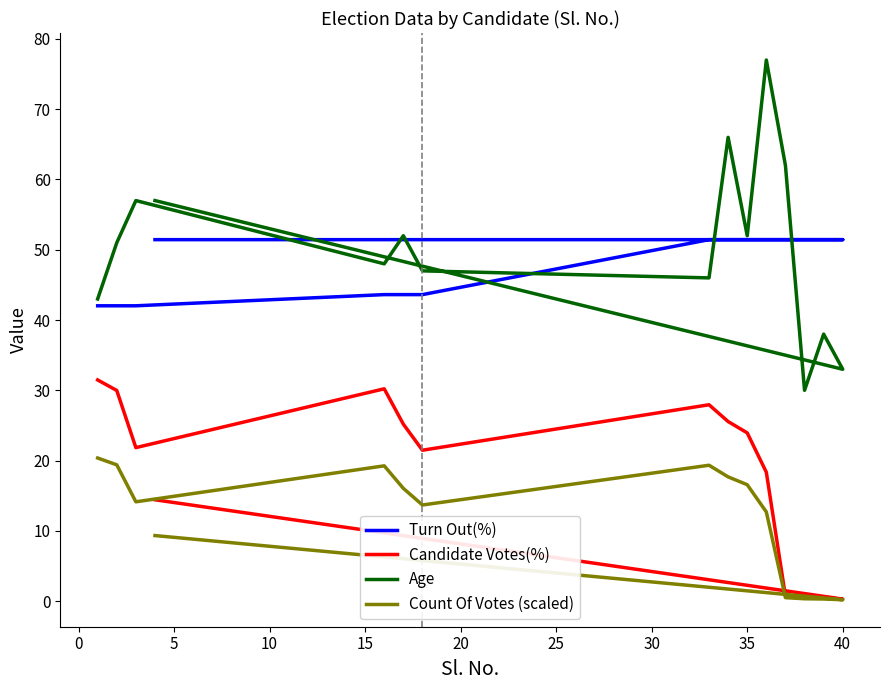

True or false: Age has a value of 96.7 at 30.

False